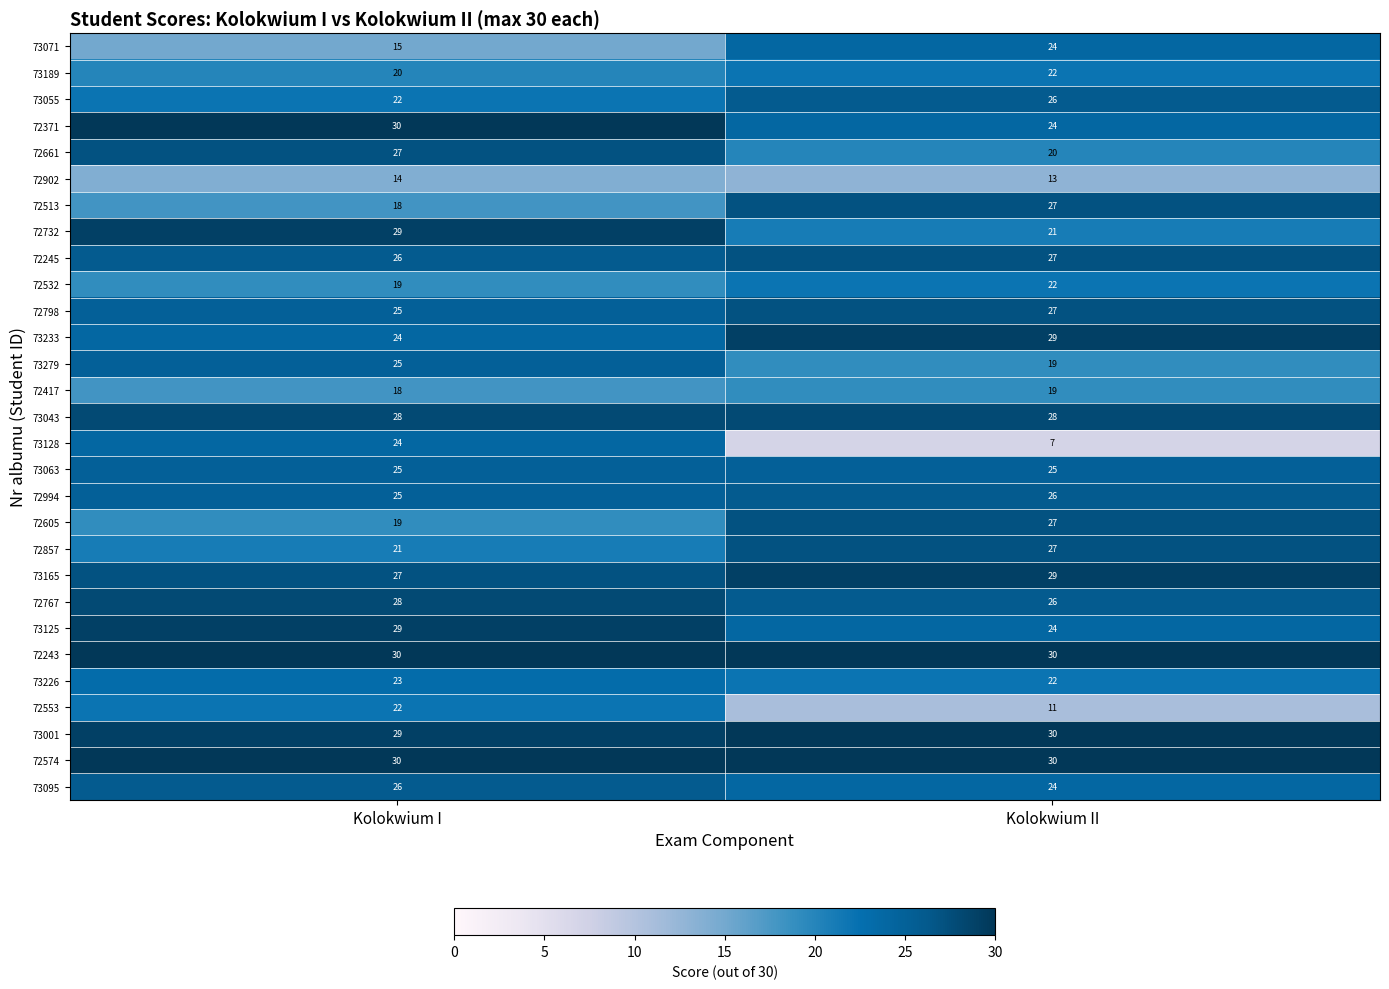

Which label corresponds to the smallest value in the chart?

Kolokwium II